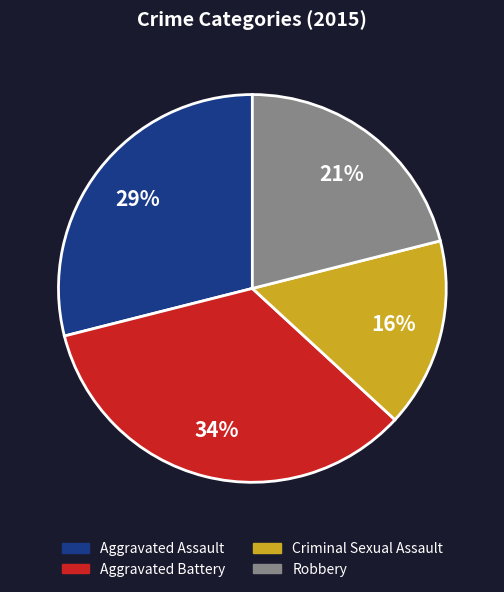

To the nearest percent, what percentage of the pie is Aggravated Assault?

29%